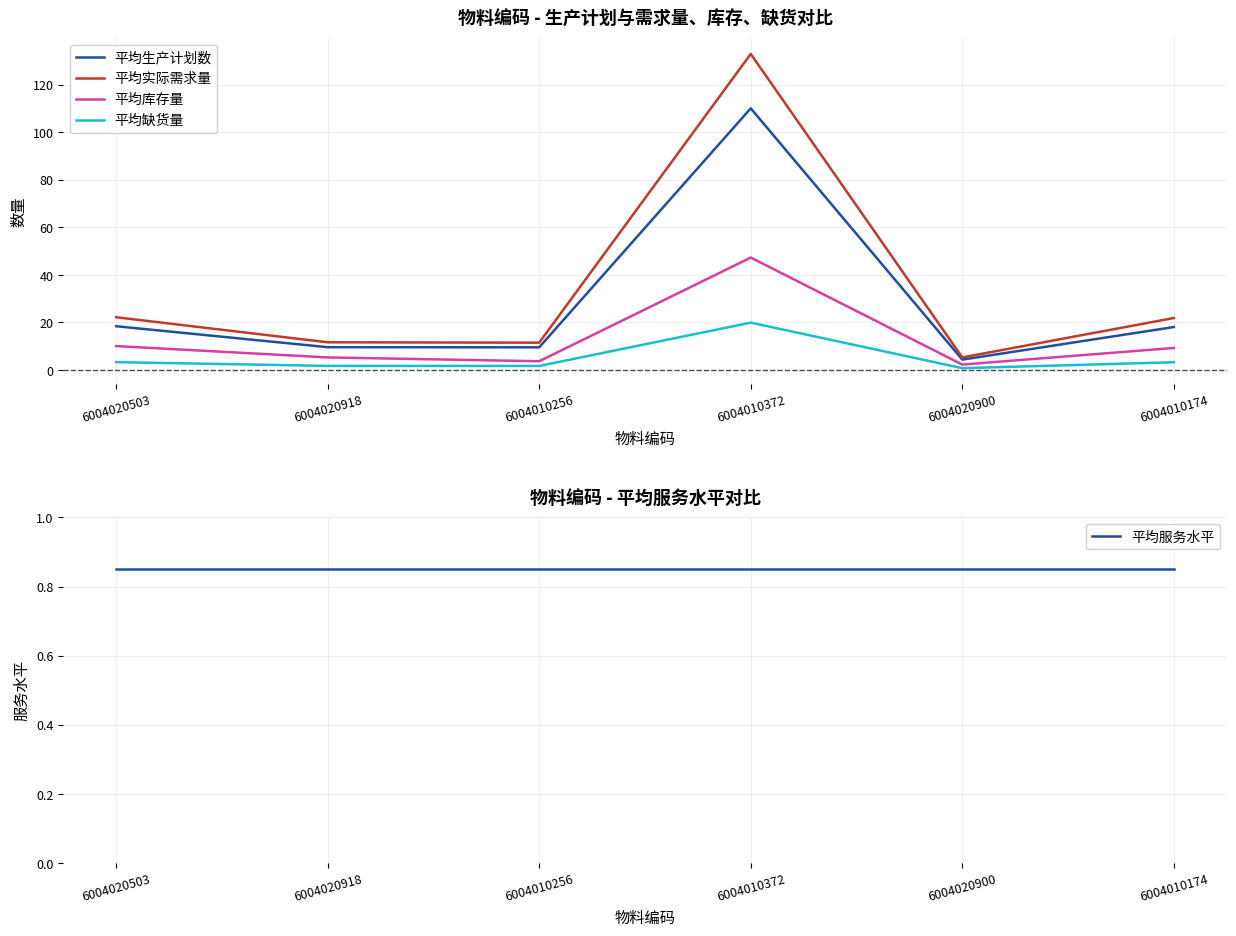

Does the chart have visible grid lines?

Yes